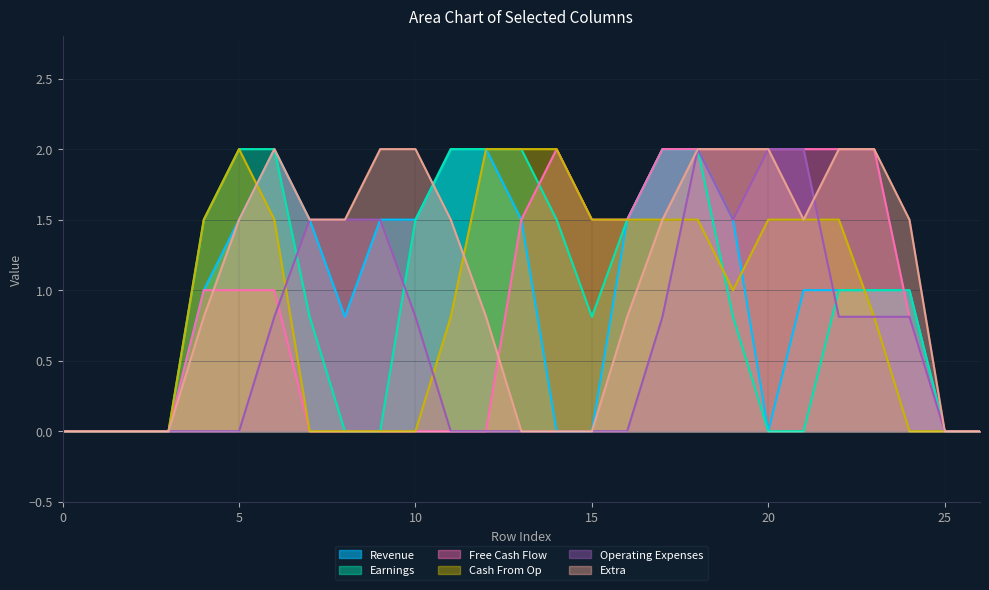

What is the maximum value shown in the chart?

2.0